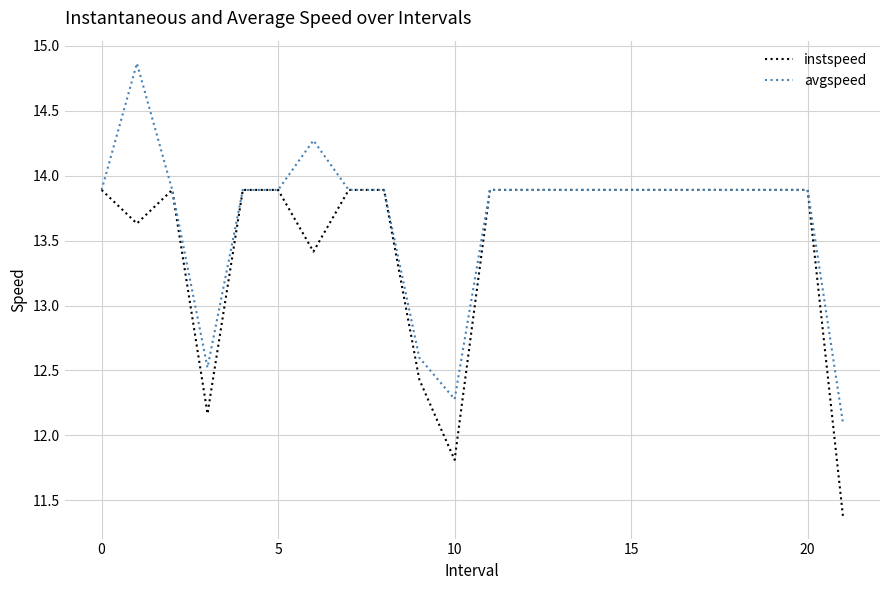

Reading left to right, list all the values displayed in this chart.

instspeed: 13.9	13.6	13.9	12.2	13.9	13.9	13.4	13.9	13.9	12.4	11.8	13.9	13.9	13.9	13.9	13.9	13.9	13.9	13.9	13.9	13.9	11.4
avgspeed: 13.9	14.9	13.9	12.5	13.9	13.9	14.3	13.9	13.9	12.6	12.3	13.9	13.9	13.9	13.9	13.9	13.9	13.9	13.9	13.9	13.9	12.1